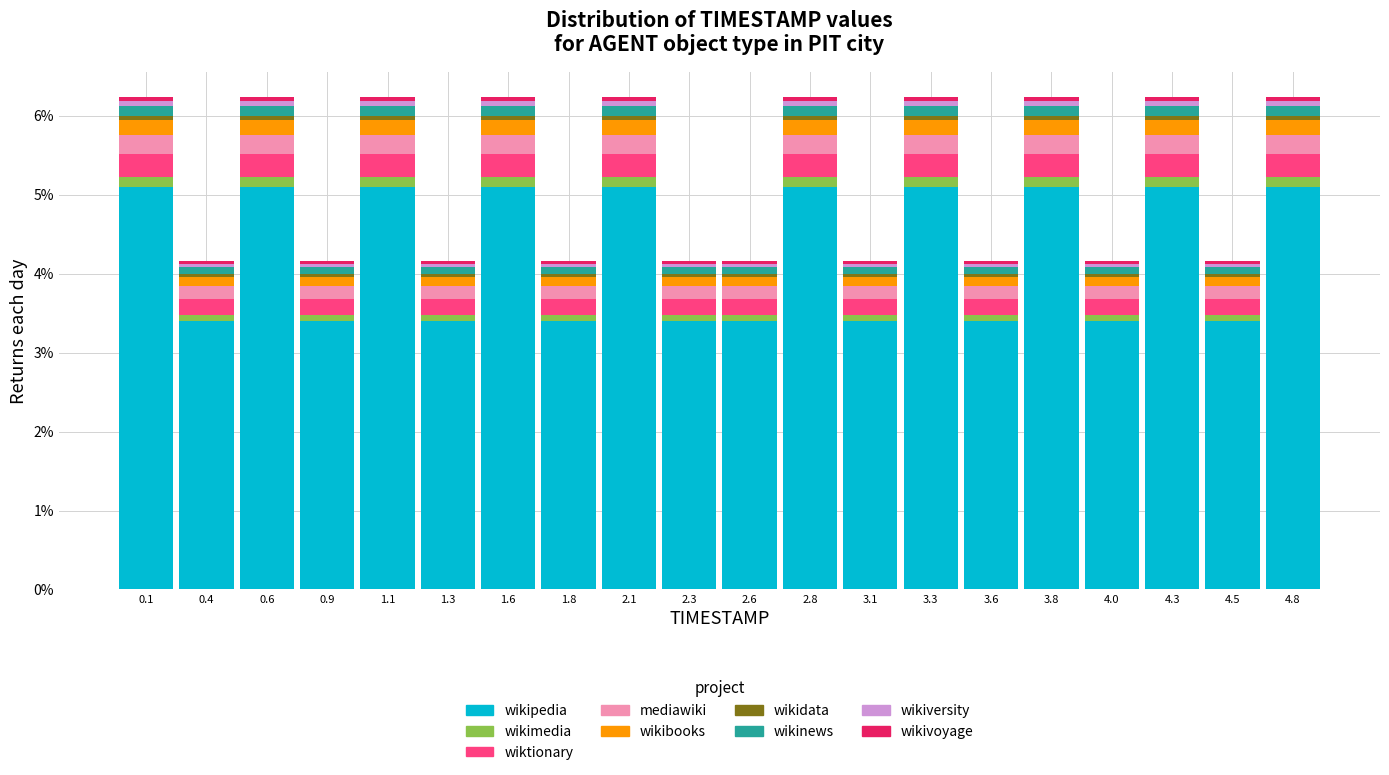

What is the total height of the stacked bar covering 2.940 to 3.185 on the x-axis? Neither the bar edges nor the heights are printed on the chart, so give them approximately, as read against the axes.

4.2